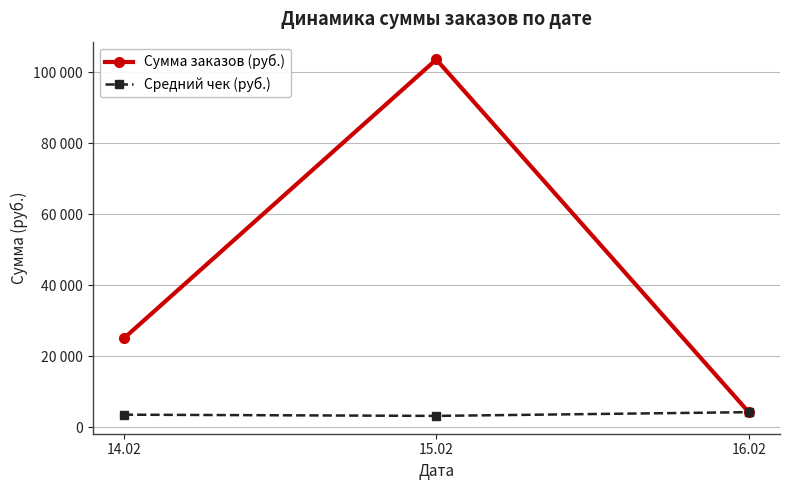

What is the sum of all Сумма заказов (руб.) values?

132990.0